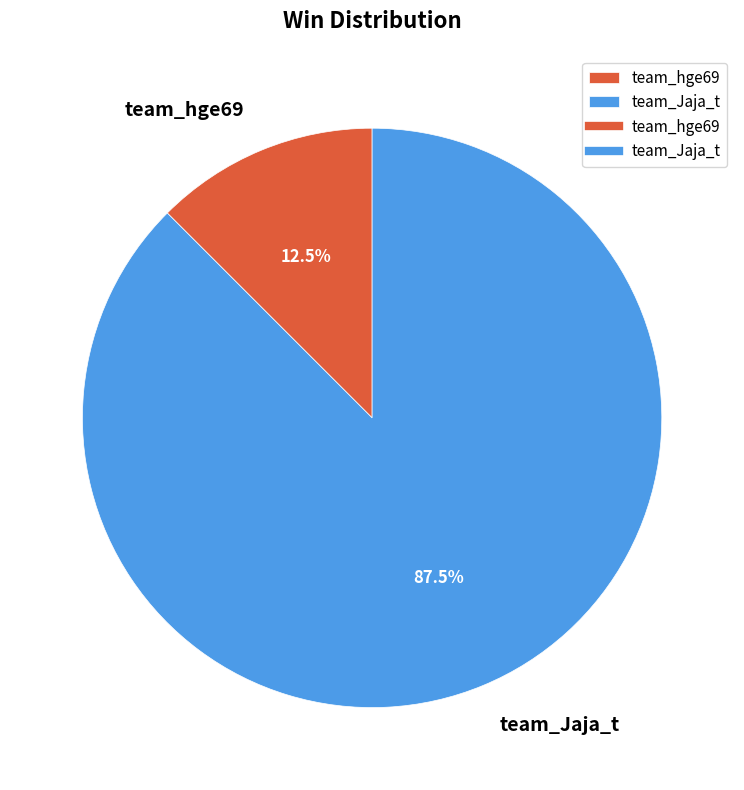

The team_Jaja_t slice represents 99% of the pie. True or false?

False